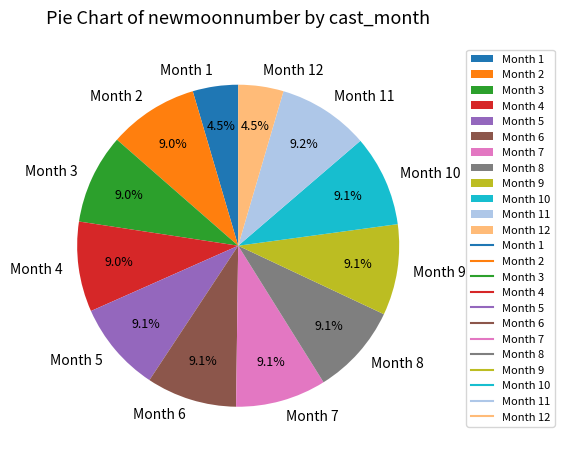

Approximately how many times larger is the value at Month 10 compared to Month 5?

1.0